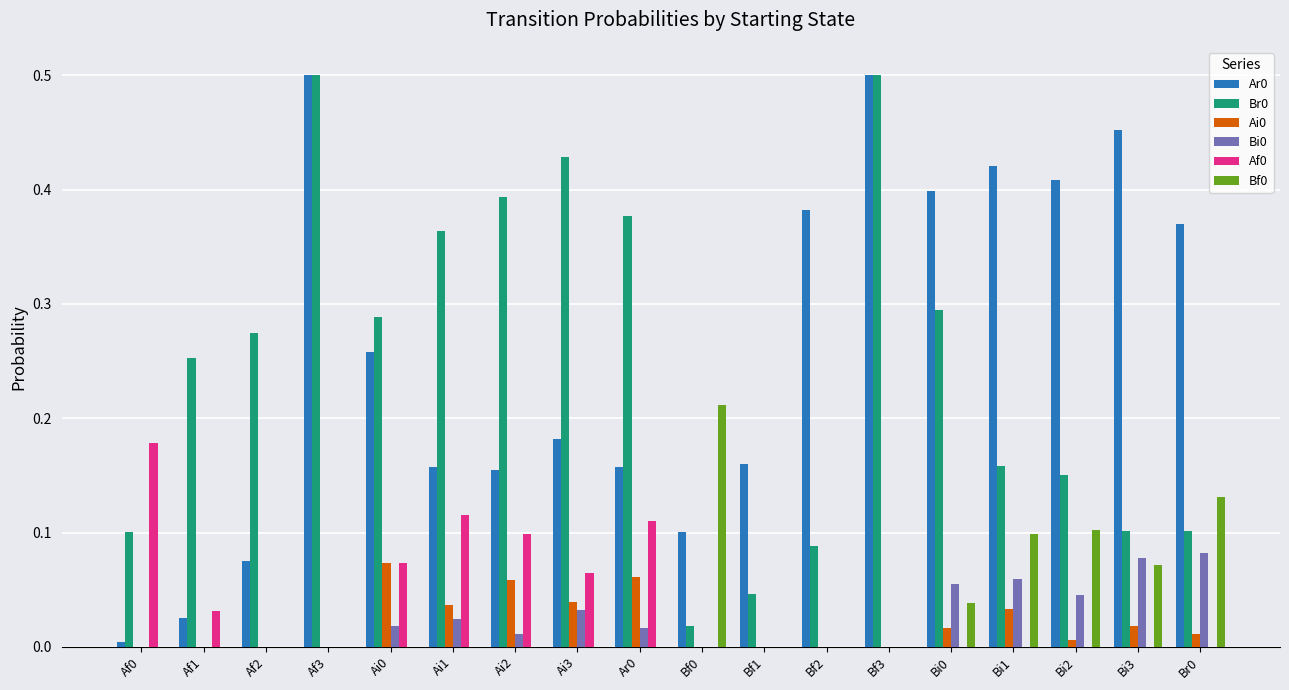

The Af0 series shows 0.0 at Af1. True or false?

True